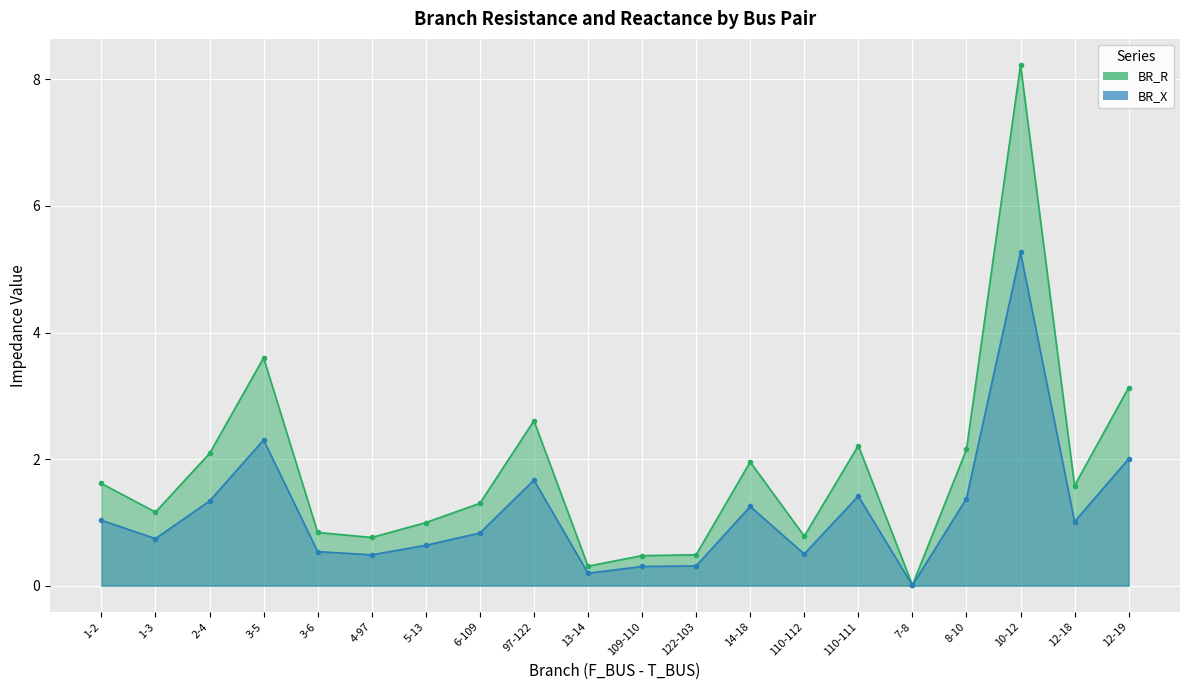

Reading left to right, list all the values displayed in this chart.

BR_R: 1.6	1.2	2.1	3.6	0.8	0.8	1.0	1.3	2.6	0.3	0.5	0.5	2.0	0.8	2.2	0.0	2.2	8.2	1.6	3.1
BR_X: 1.0	0.7	1.3	2.3	0.5	0.5	0.6	0.8	1.7	0.2	0.3	0.3	1.3	0.5	1.4	0.0	1.4	5.3	1.0	2.0